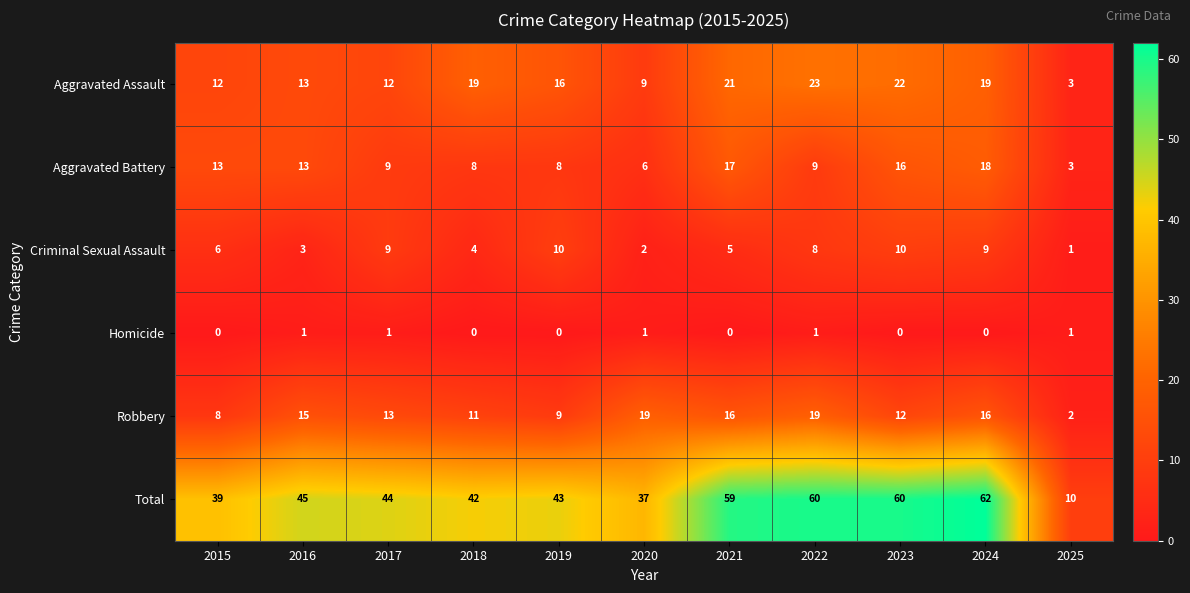

Rank the series at 2020 from lowest to highest value.

Homicide, Criminal Sexual Assault, Aggravated Battery, Aggravated Assault, Robbery, Total